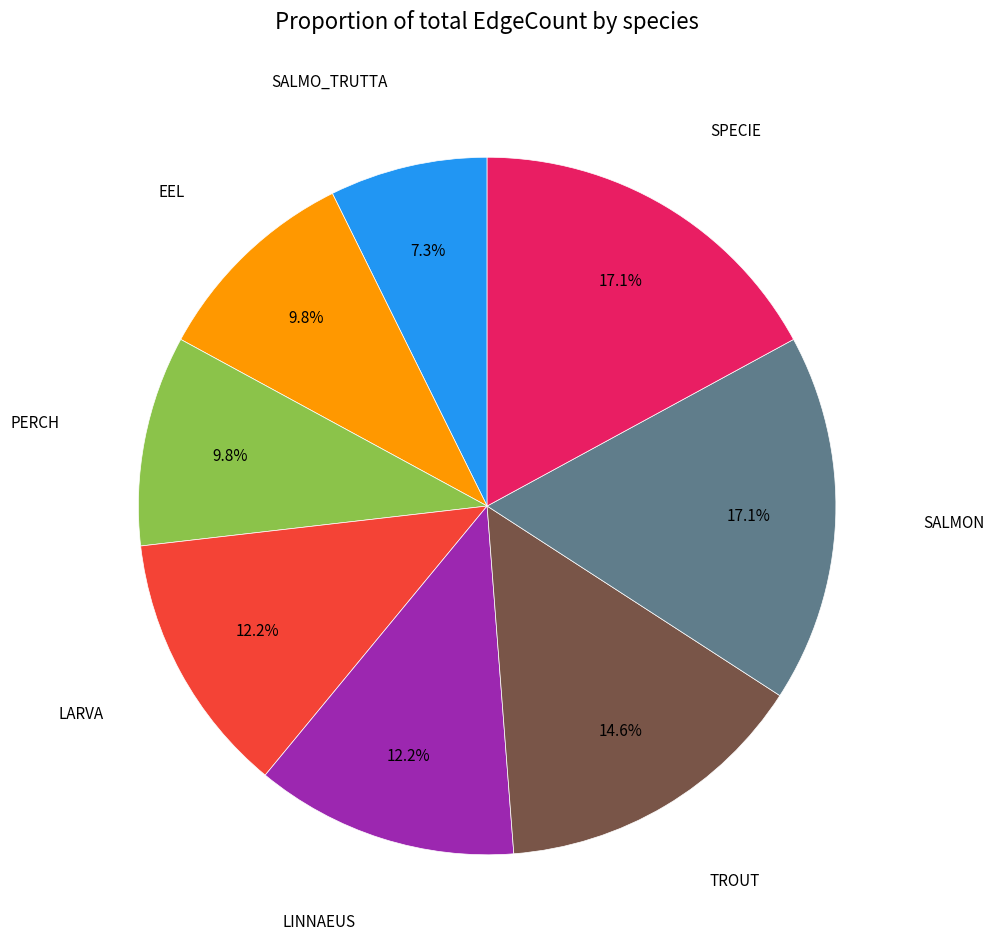

Does any single category account for the majority?

No